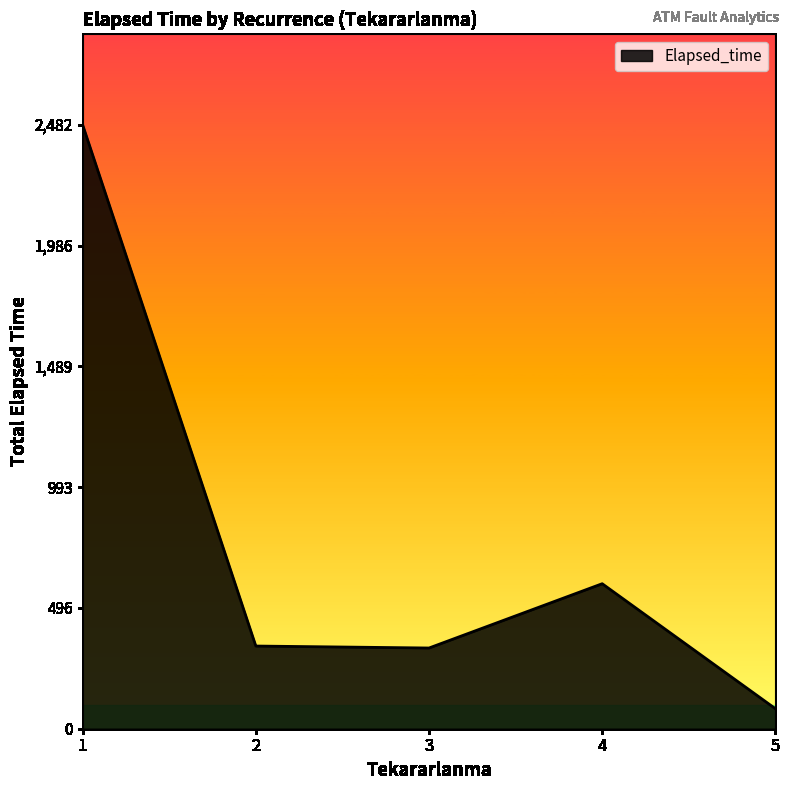

Read the value at 3.

331.9